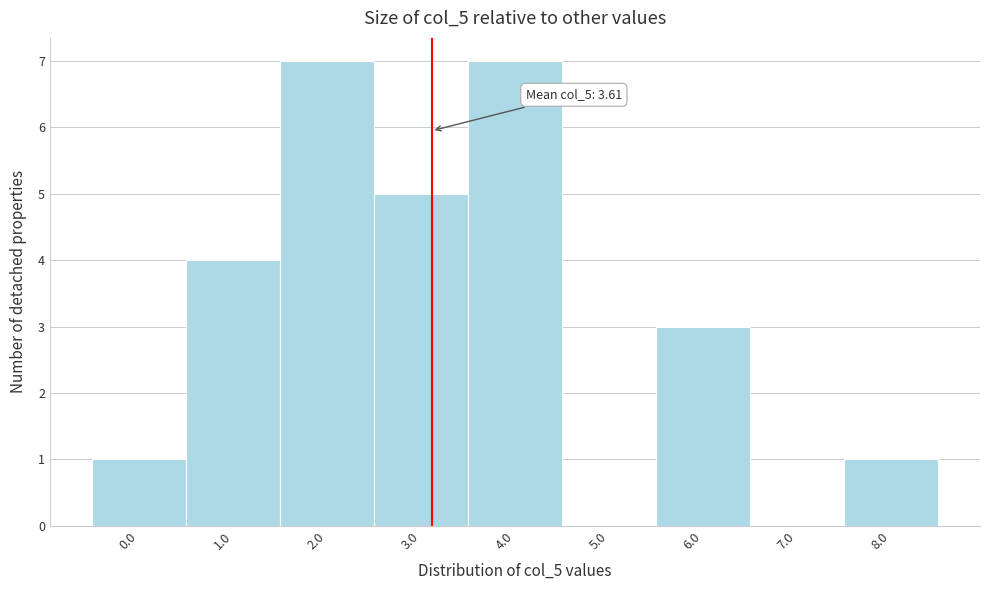

Reading left to right, list all the values displayed in this chart.

0.0=1	1.0=4	2.0=7	3.0=5	4.0=7	5.0=0	6.0=3	7.0=0	8.0=1